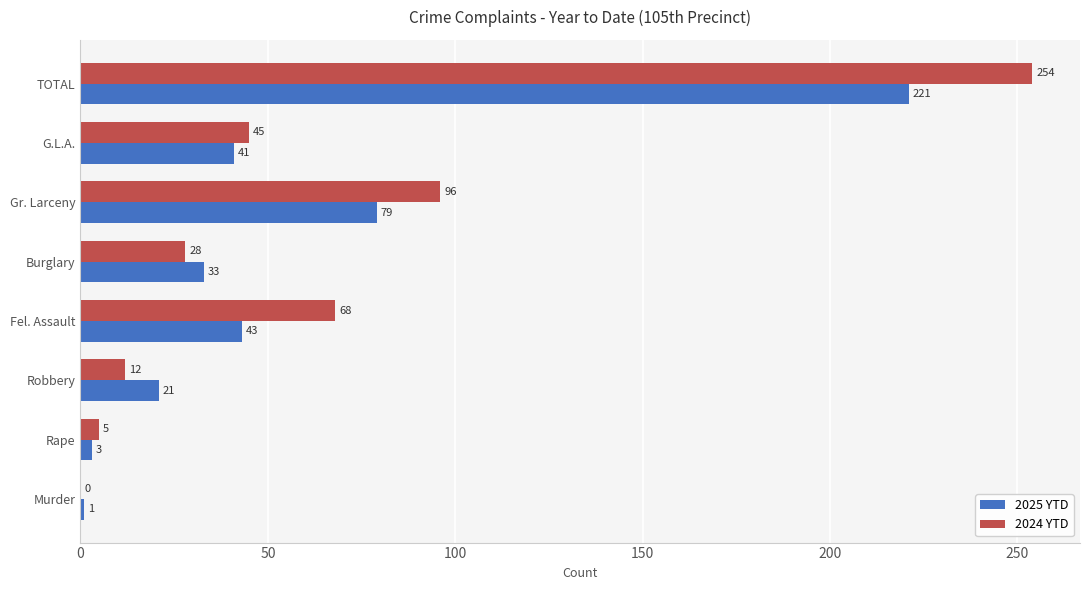

Is it true that 2024 YTD equals 28 at Burglary?

True